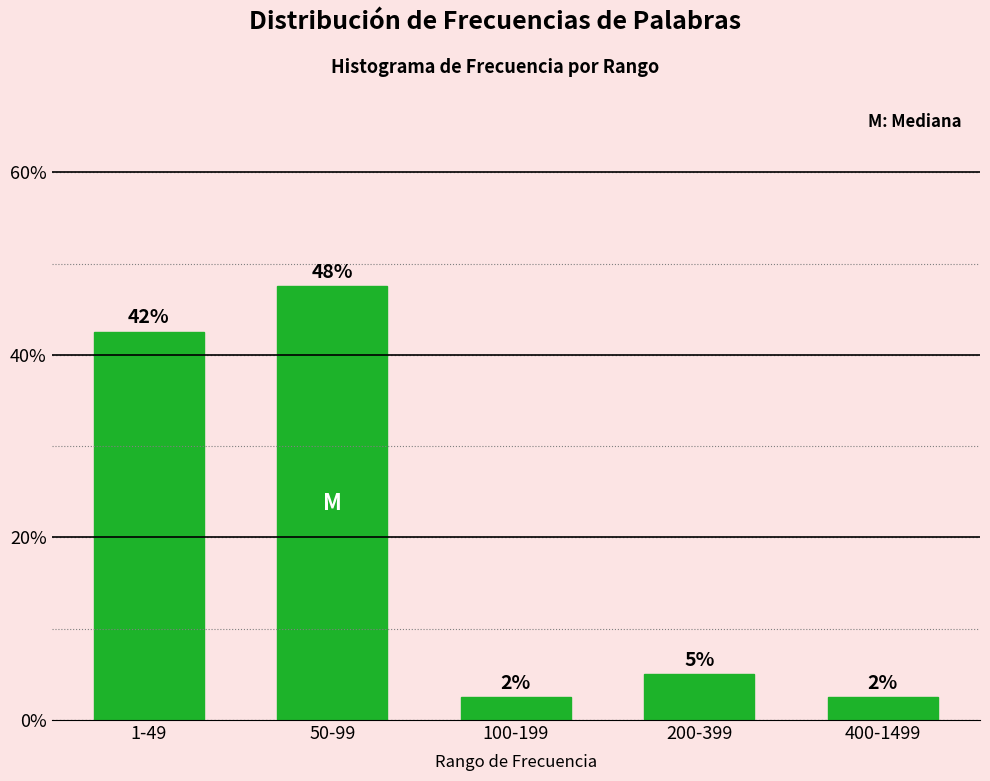

Does the chart contain any negative values?

No